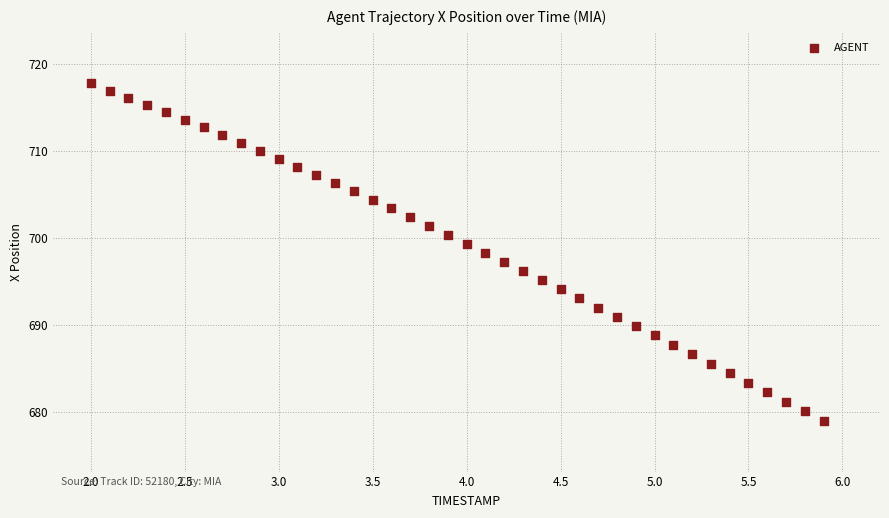

What is the range of Y values (max minus min)?

38.8